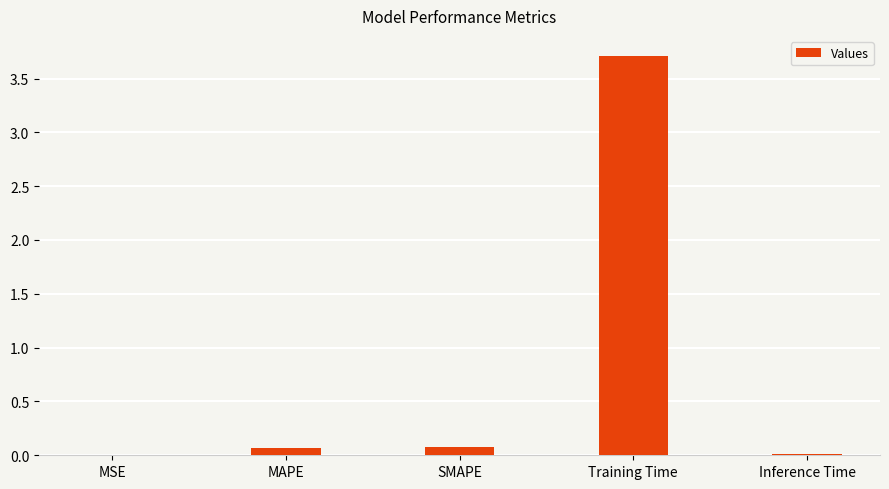

What is the sum of all values?

3.9